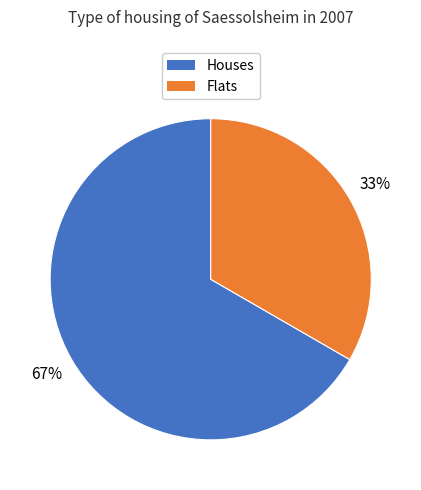

How many segments does this pie chart have?

2